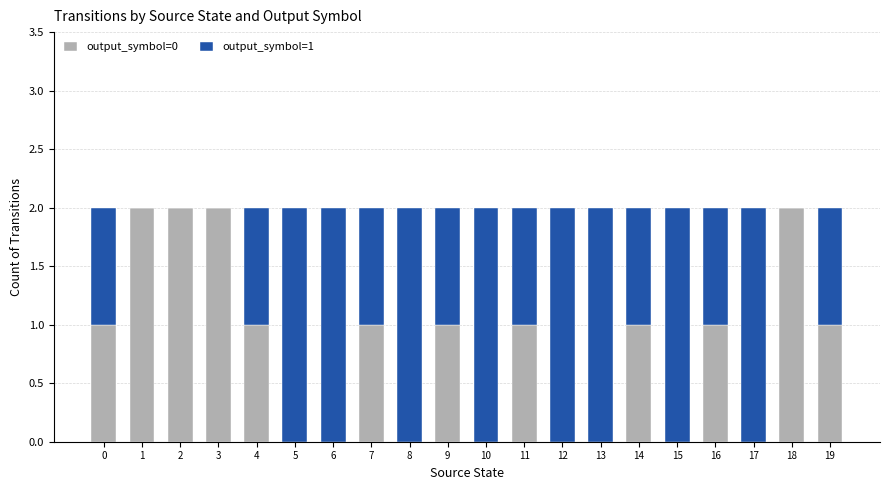

Is it true that output_symbol=0 equals 1 at 15?

False